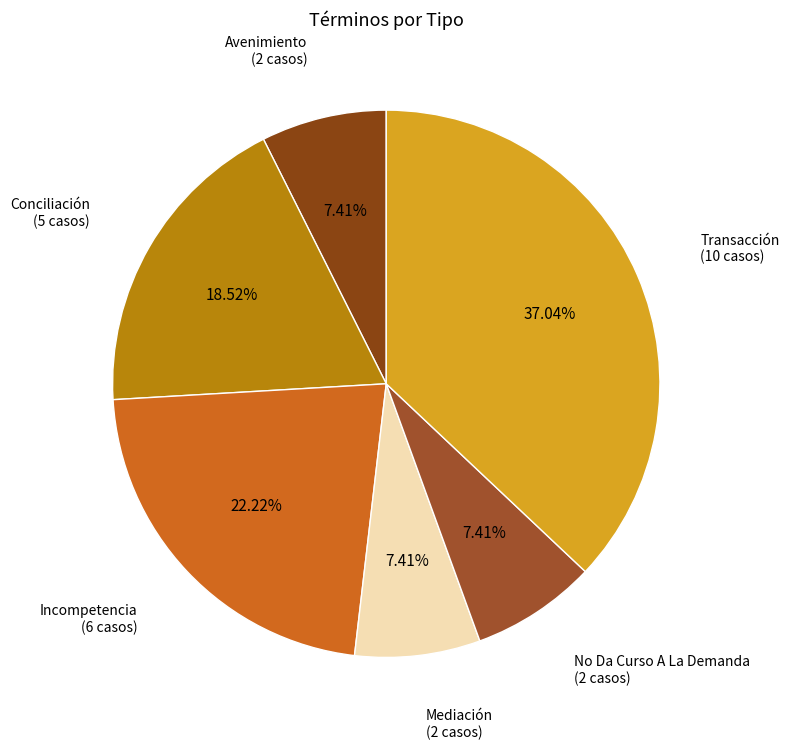

Which category has the smallest portion of the pie?

Avenimiento